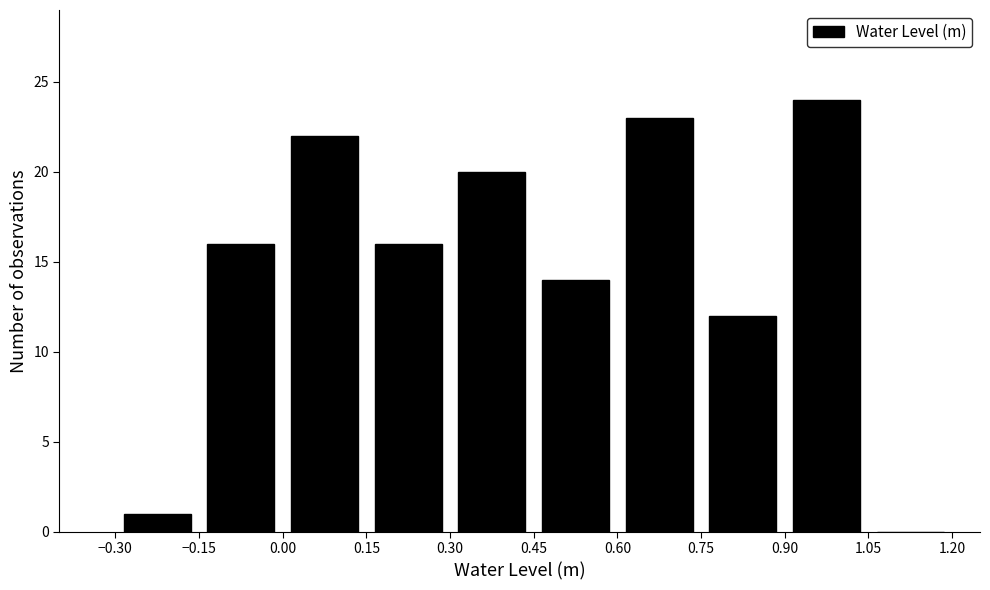

Reading left to right, transcribe this chart: for each bar, give the range it covers on the x-axis and its height. The values are not printed on the chart, so give them approximately, as read against the axis.

-0.30 to -0.15: 1
-0.15 to 0.00: 16
0.00 to 0.15: 22
0.15 to 0.30: 16
0.30 to 0.45: 20
0.45 to 0.60: 14
0.60 to 0.75: 23
0.75 to 0.90: 12
0.90 to 1.05: 24
1.05 to 1.20: 0